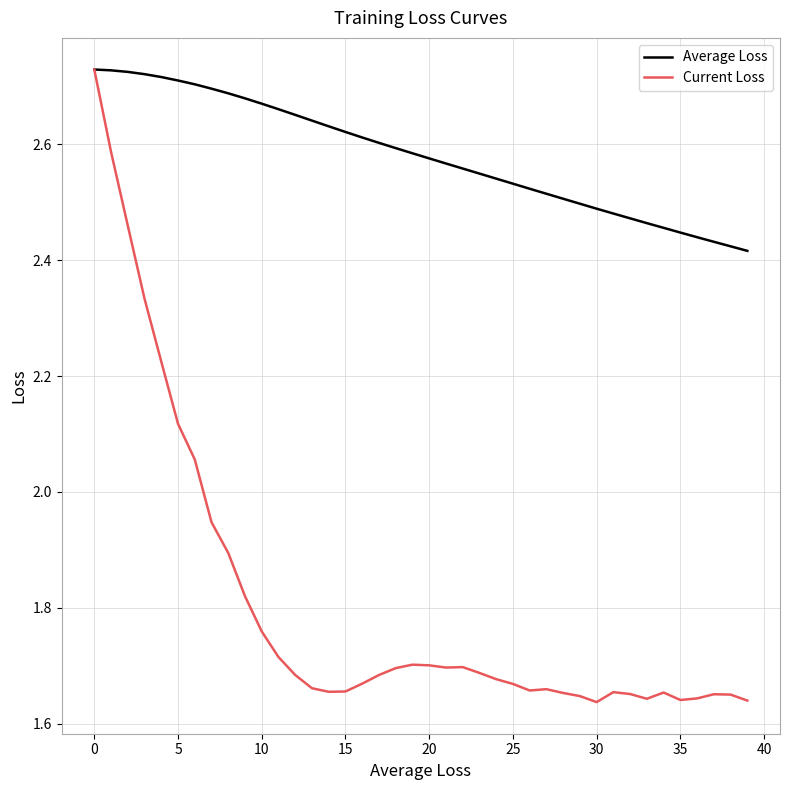

Which series has the largest range (max minus min)?

Current Loss